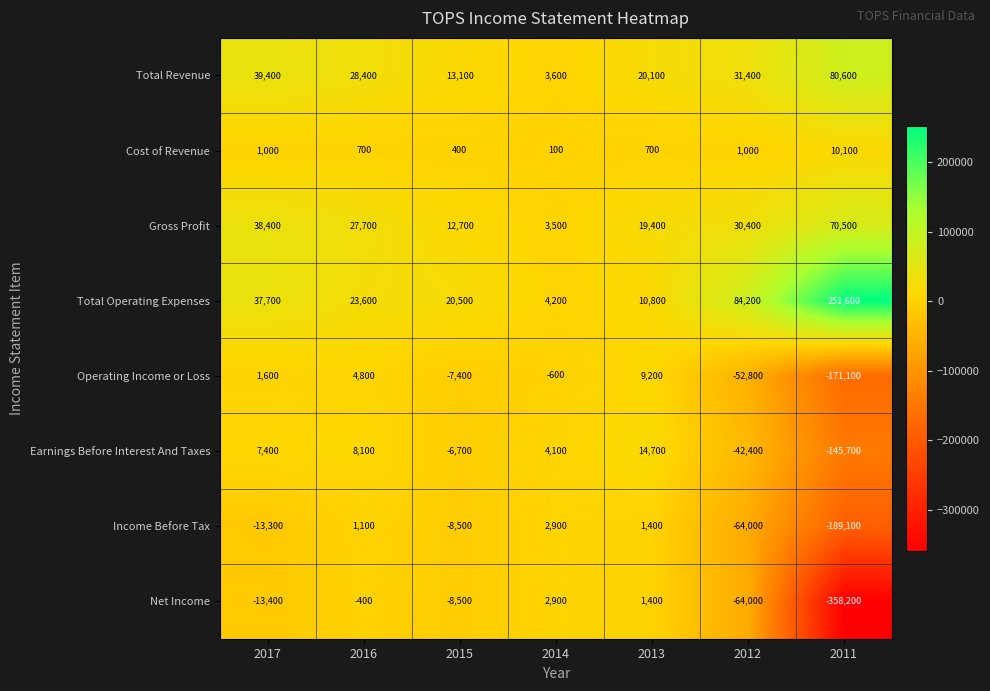

What is the lowest value of the Total Operating Expenses series?

4200